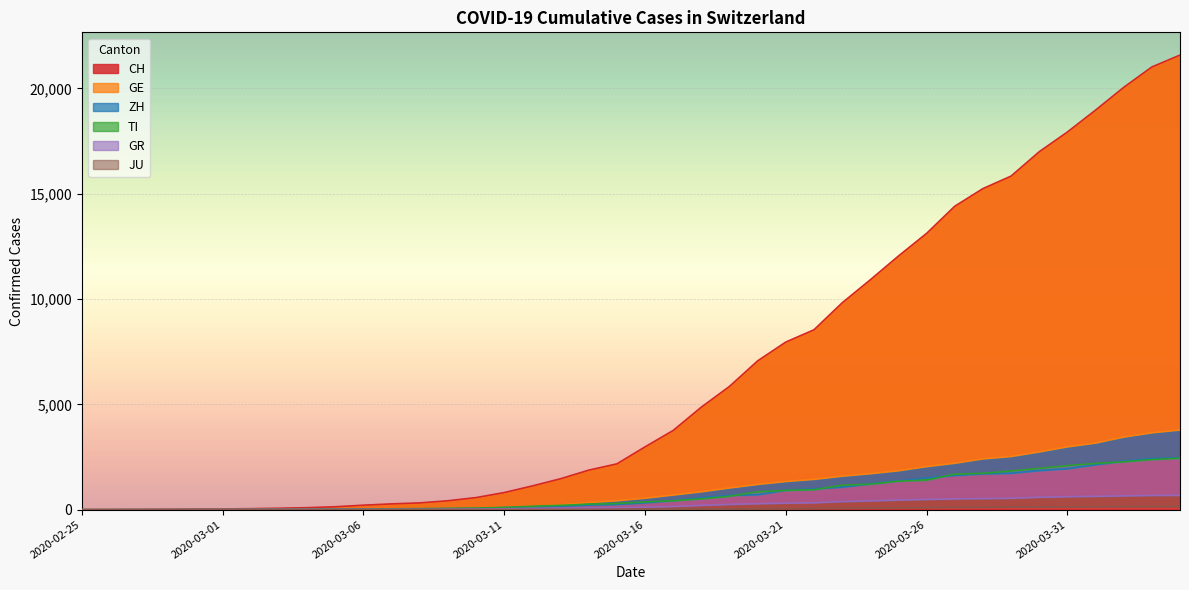

Rank the series at 2020-02-27 from highest to lowest value.

CH, ZH, GR, GE, TI, JU